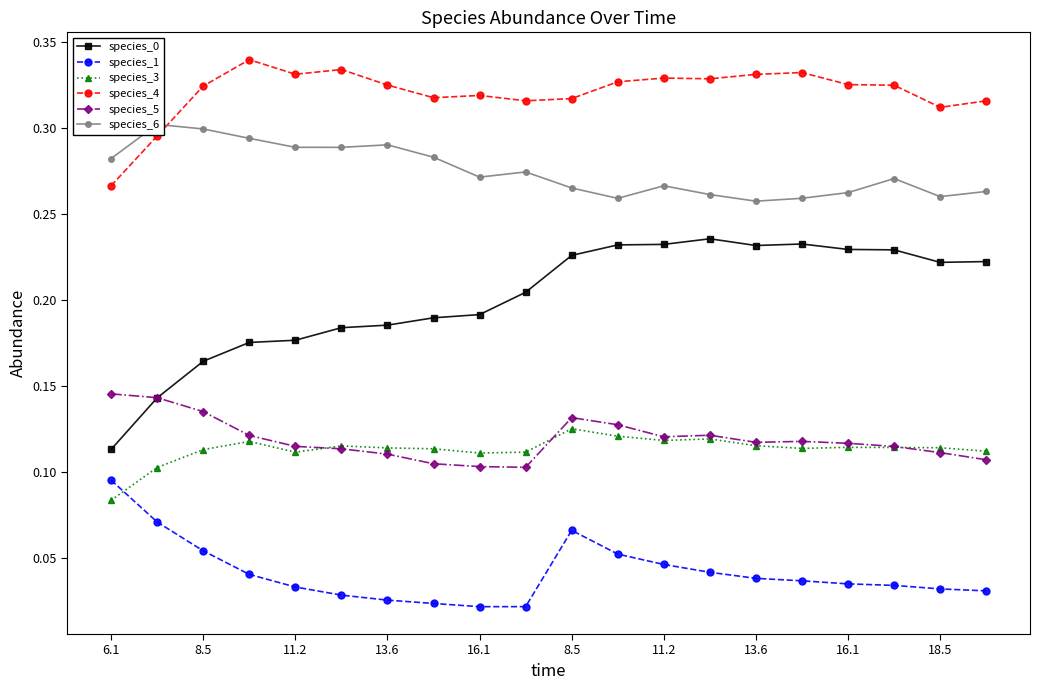

True or false: species_5 has a value of 0.2 at 13.6.

False